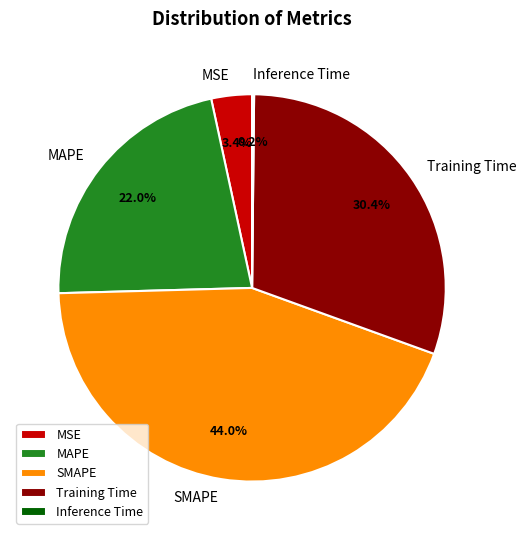

Which has a higher value, SMAPE or MAPE?

SMAPE